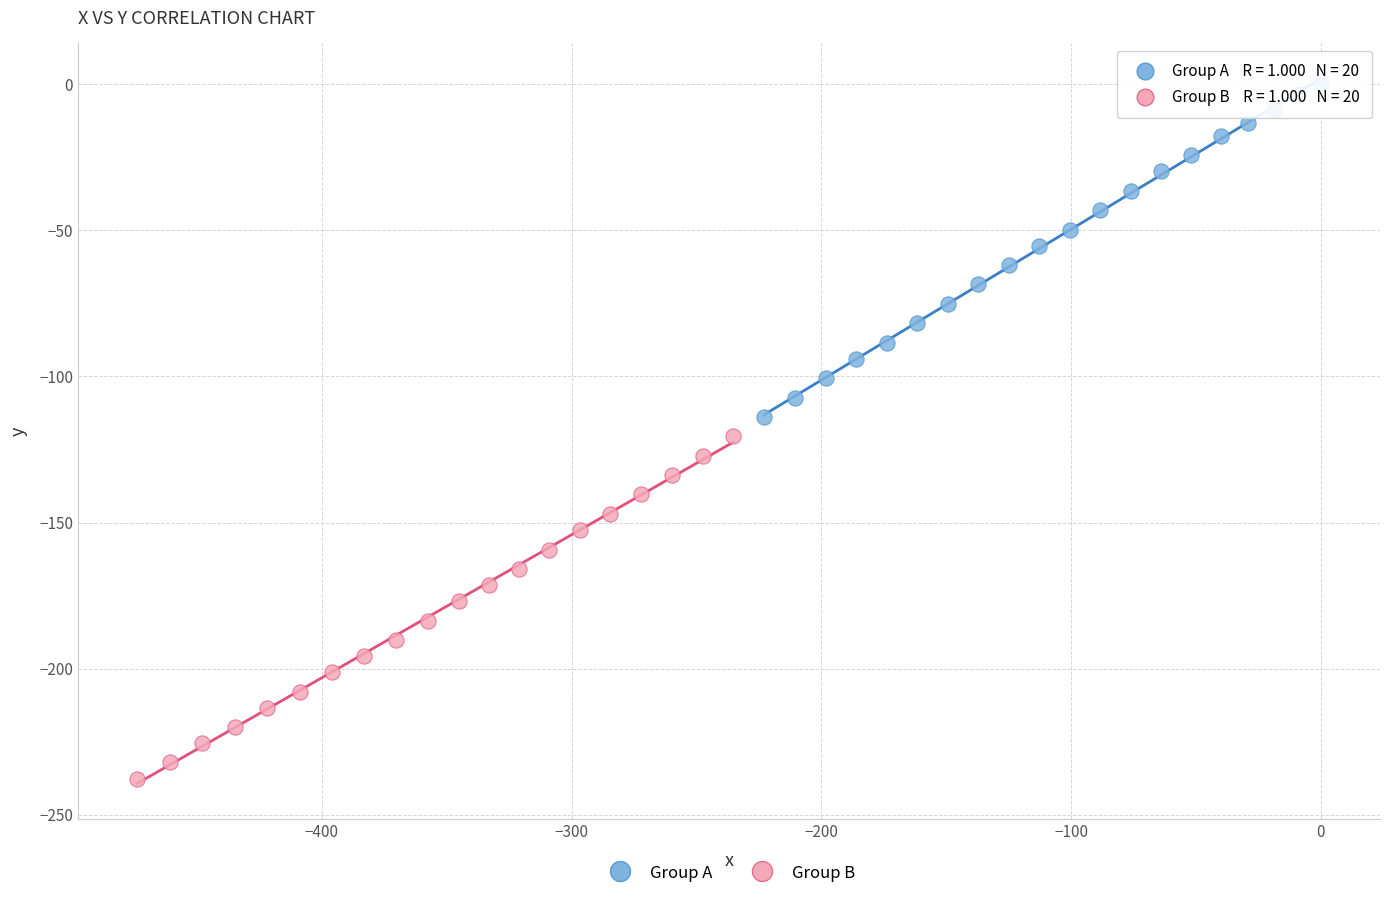

Which series contains the highest Y value?

Group A